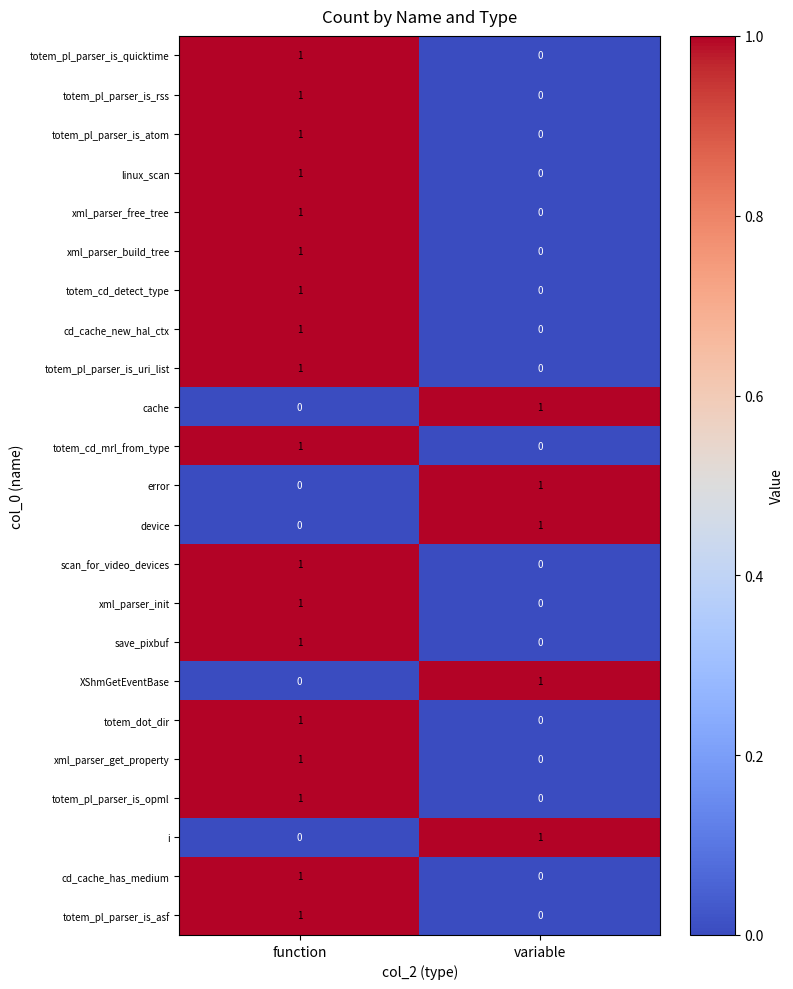

Which category has the lowest value in the totem_pl_parser_is_opml series?

variable